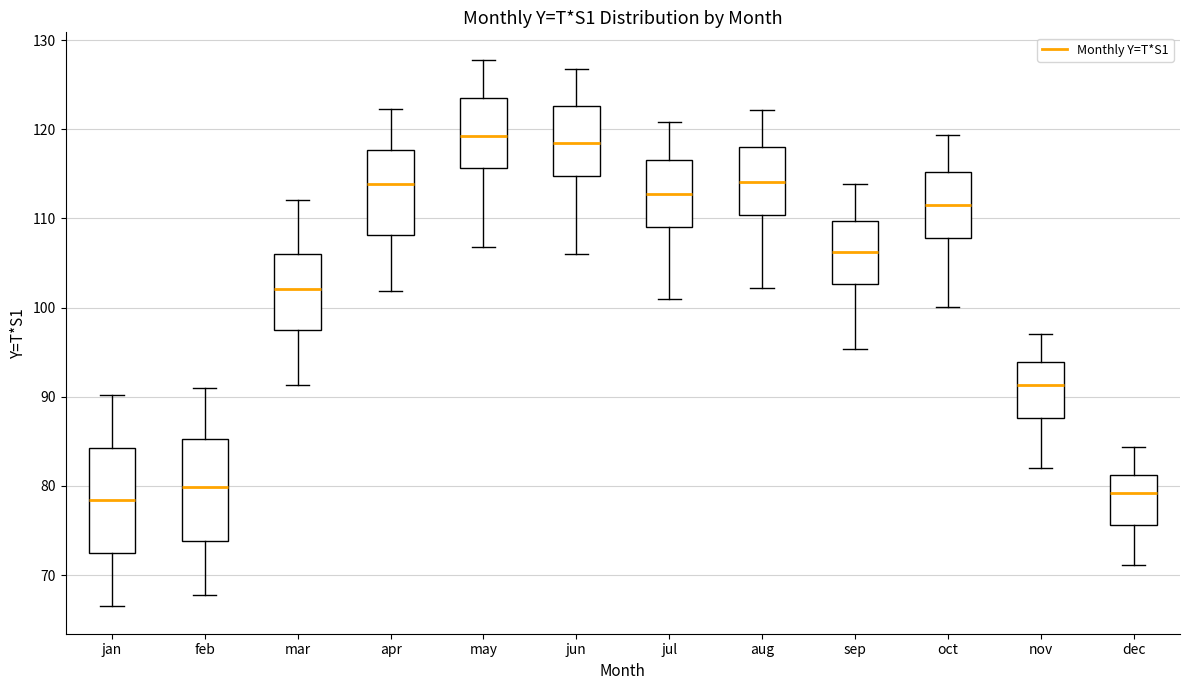

Where is the lower edge of the box for oct on the y-axis? The values are not printed on the chart, so give them approximately, as read against the axis.

108